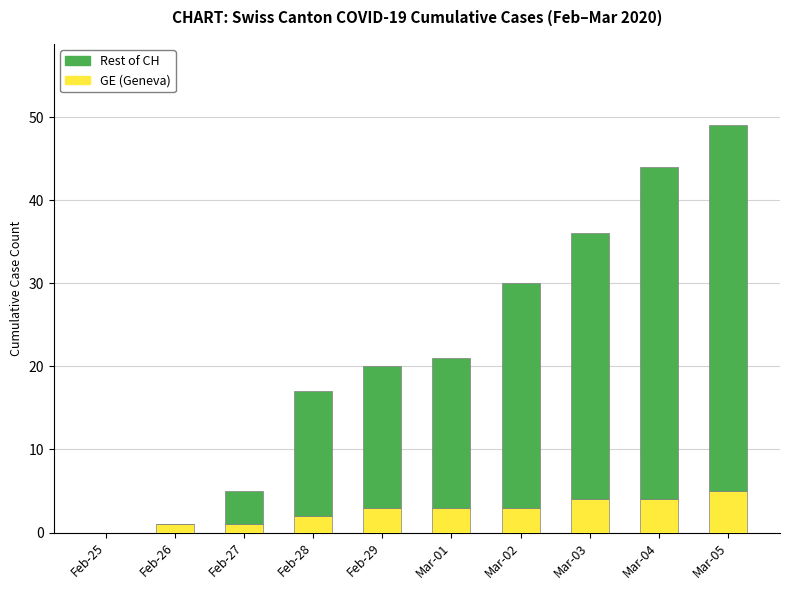

At which category is the sum across all series the highest?

Mar-05